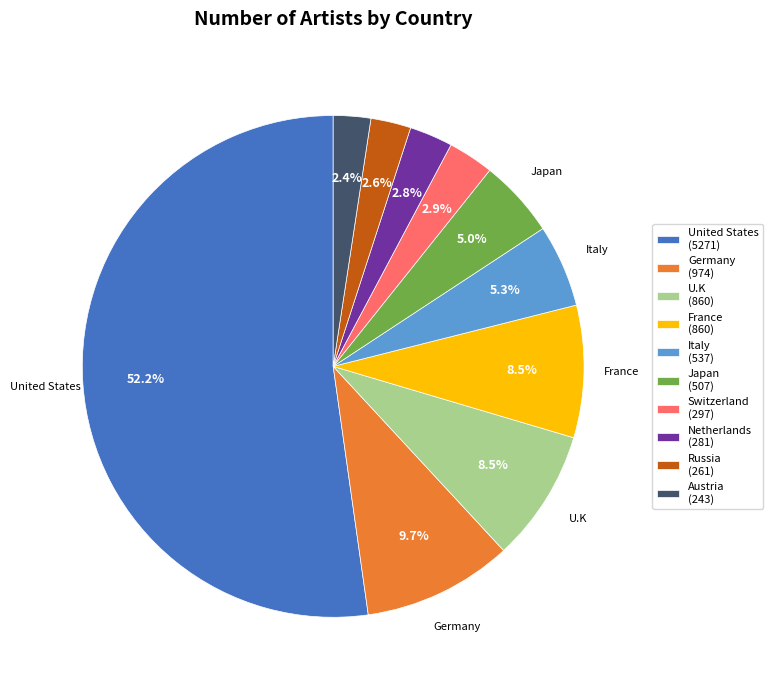

Count the number of slices in the pie.

10